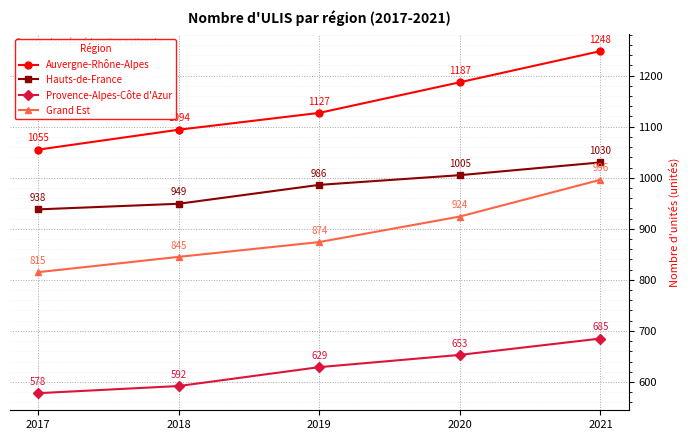

What is the minimum value shown in the chart?

578